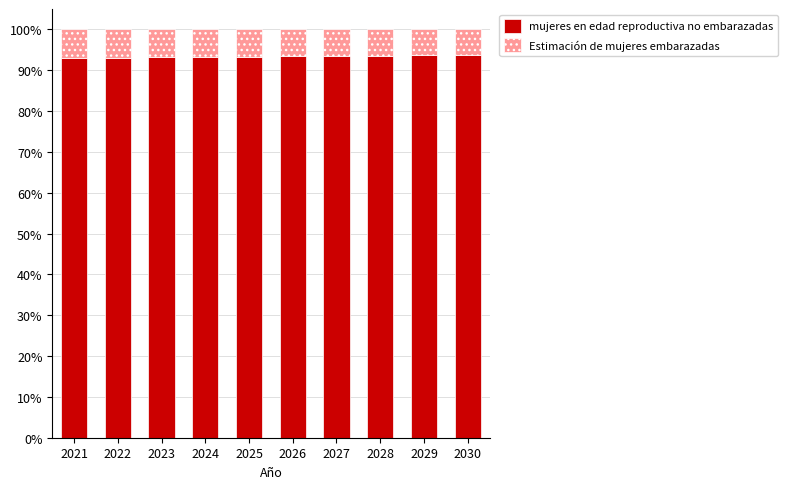

What is the minimum value for mujeres en edad reproductiva no embarazadas?

93.0